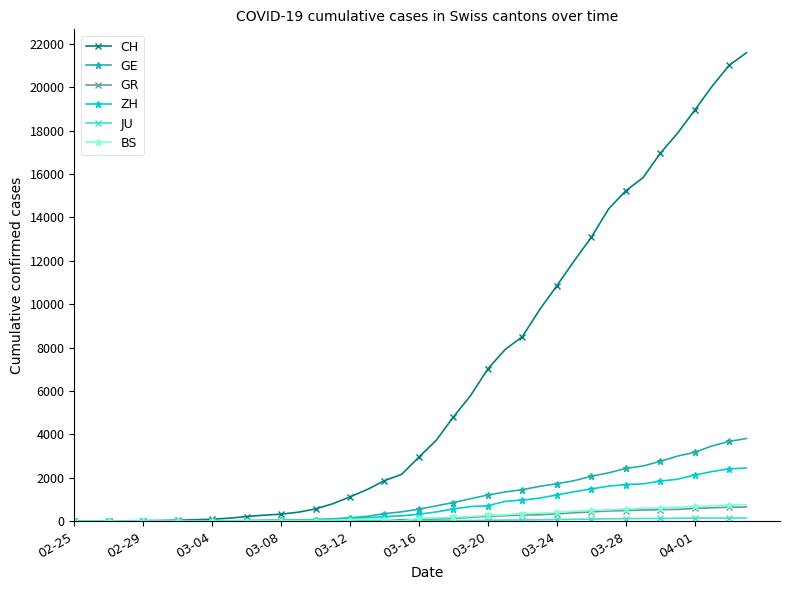

What is the highest value of the GR series?

657